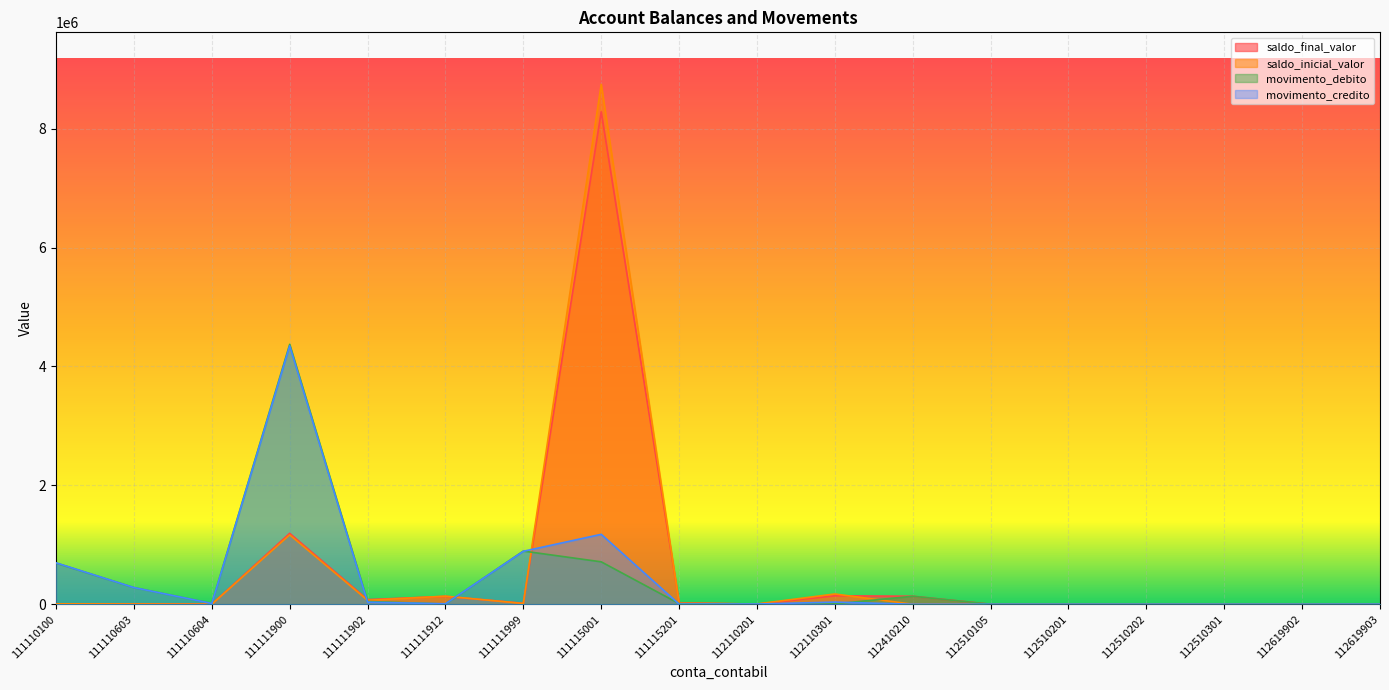

What is the difference between the second highest and second lowest values in the movimento_debito series?

894318.1